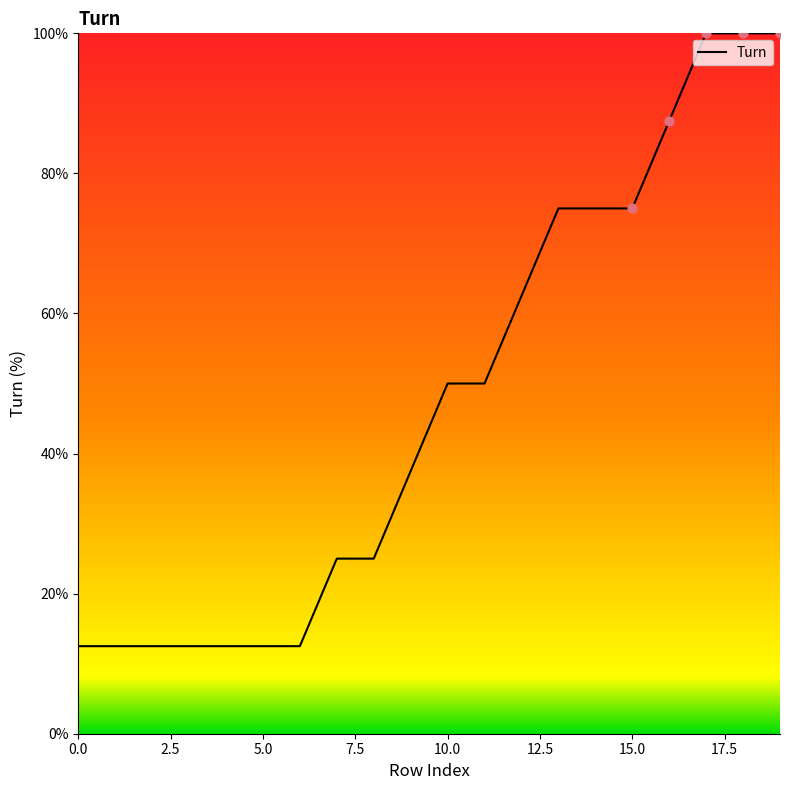

What is the minimum value shown in the chart?

12.5